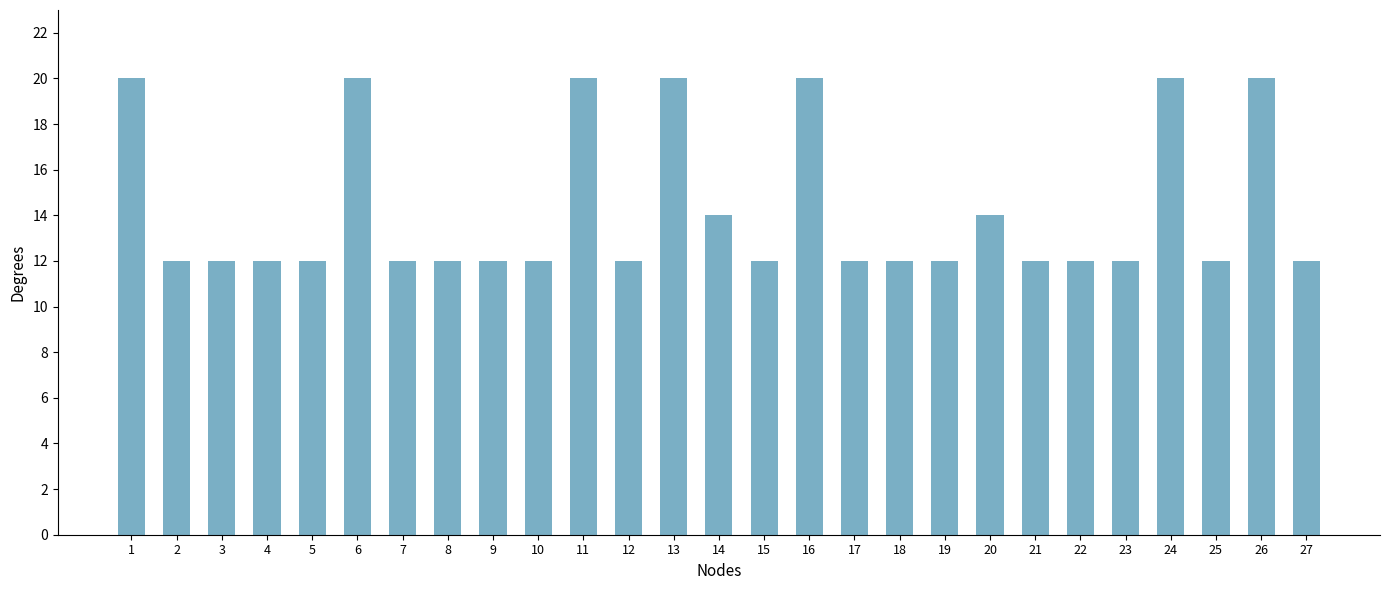

Are the bars horizontal?

No